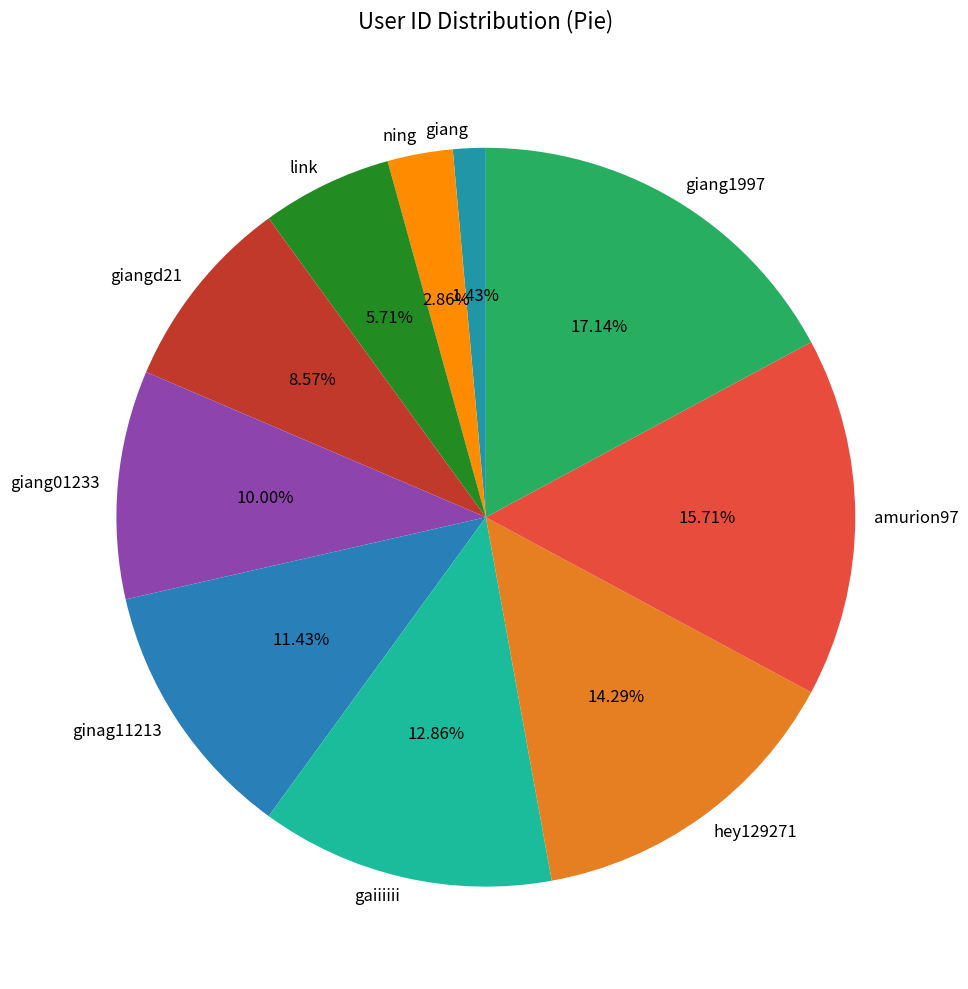

To the nearest percent, what is the average slice percentage?

10%